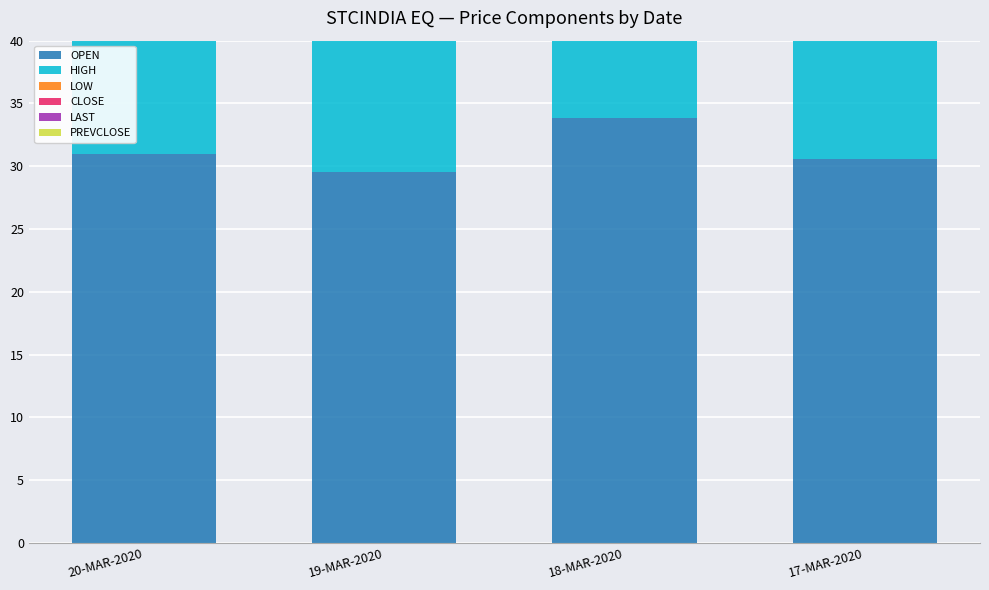

Rank the categories by PREVCLOSE value from highest to lowest.

18-MAR-2020, 17-MAR-2020, 20-MAR-2020, 19-MAR-2020